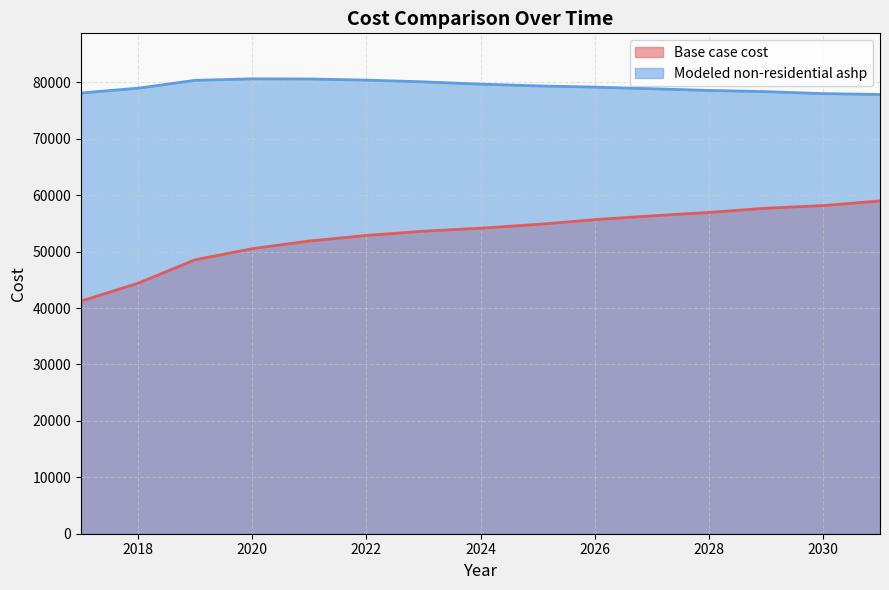

How many lines are shown in the chart?

2